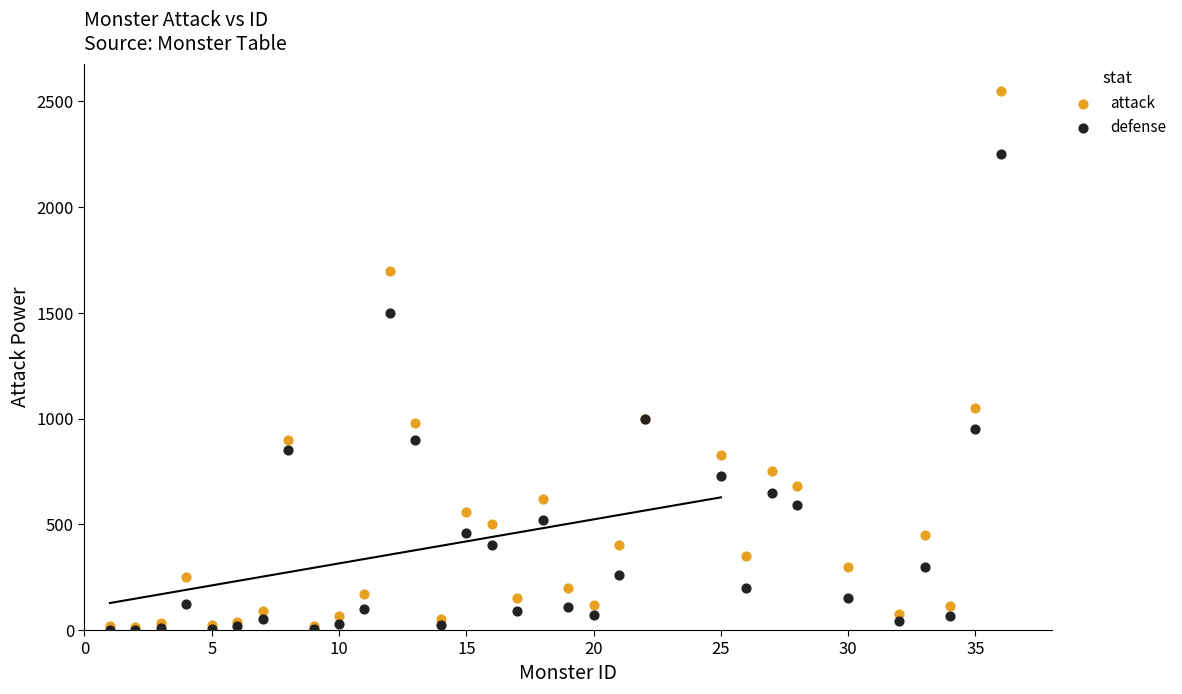

In the defense series, what Y value is closest to 1125?

1000